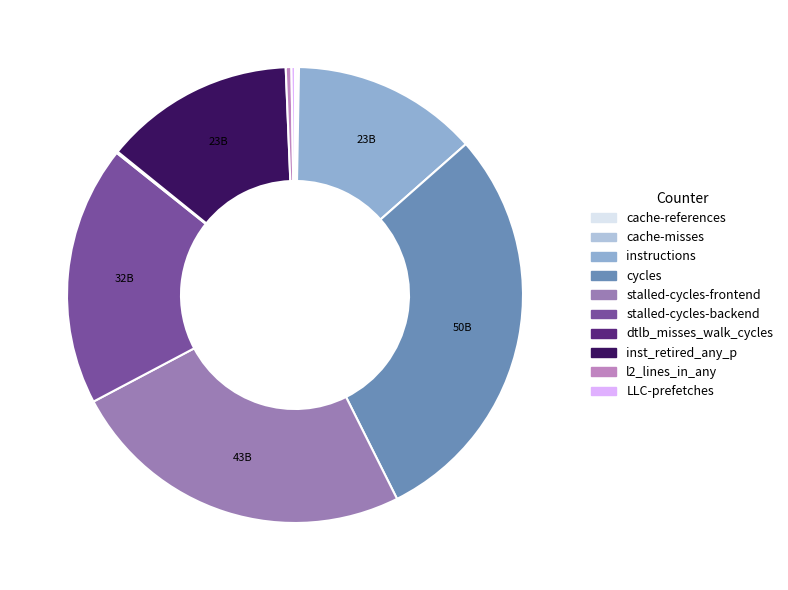

Count the number of slices in the pie.

10